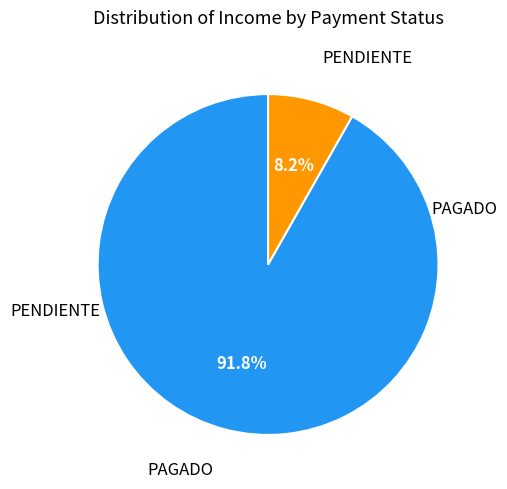

To the nearest percent, what is the difference between the largest and smallest slice percentages?

84%